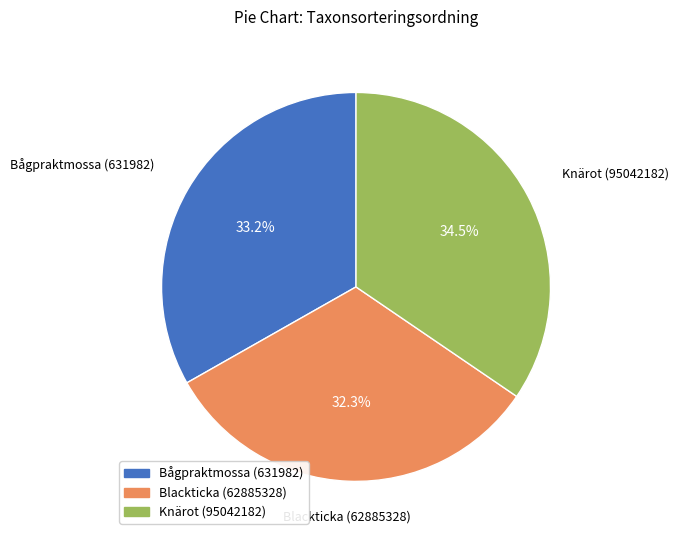

Which has a higher value, Blackticka (62885328) or Knärot (95042182)?

Knärot (95042182)